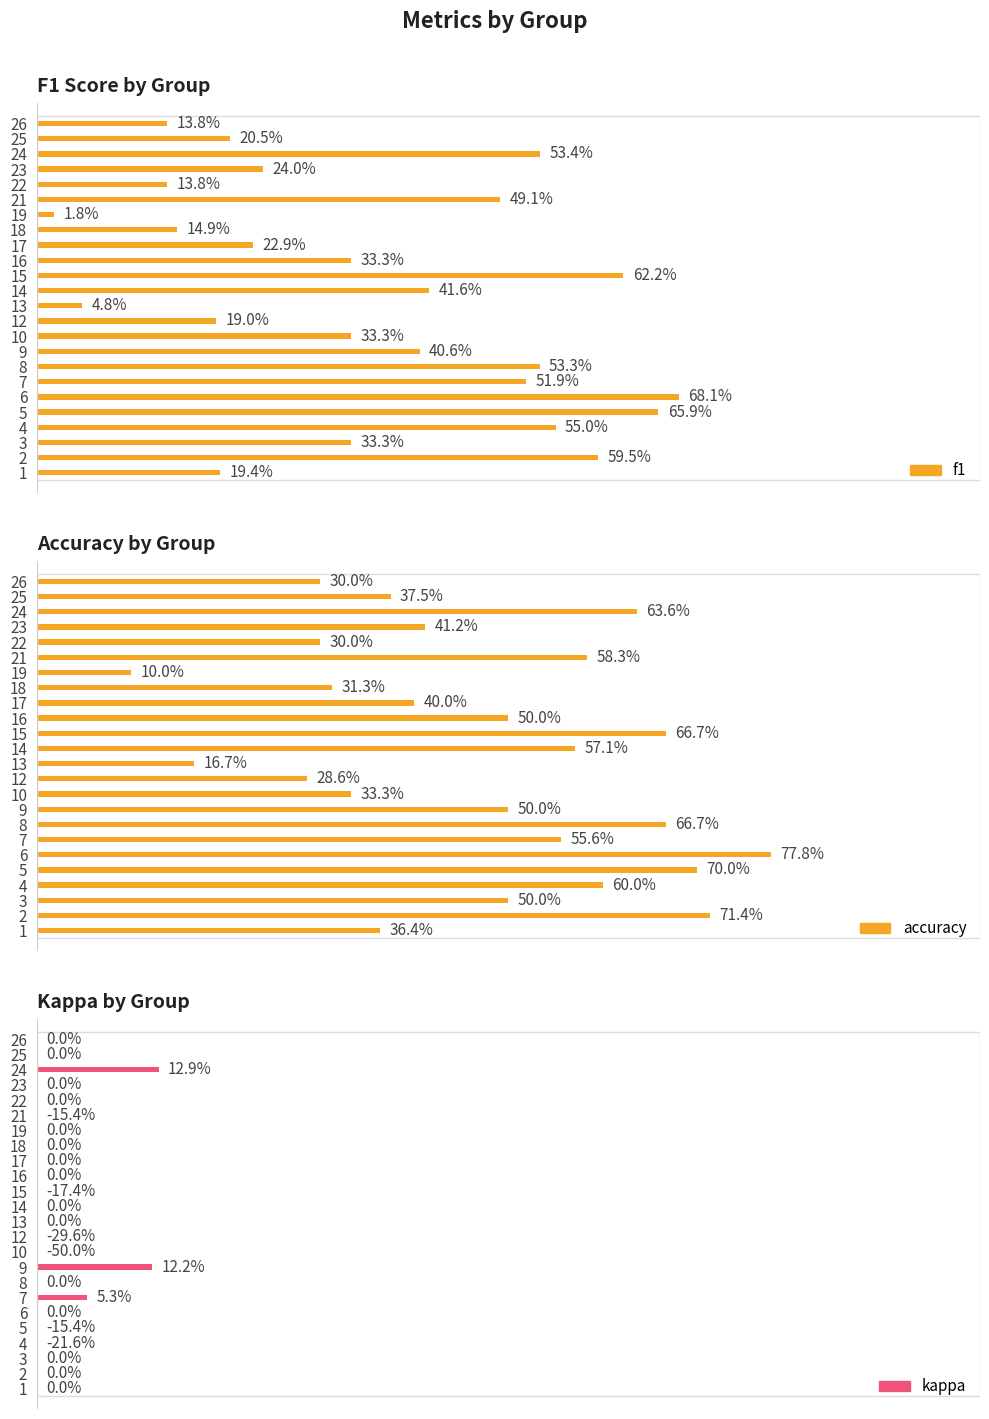

True or false: f1 has a value of 0.2 at 12.

True